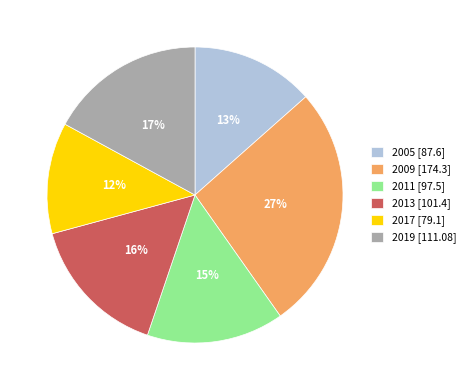

To the nearest percent, what is the combined percentage of 2009 and 2011?

42%